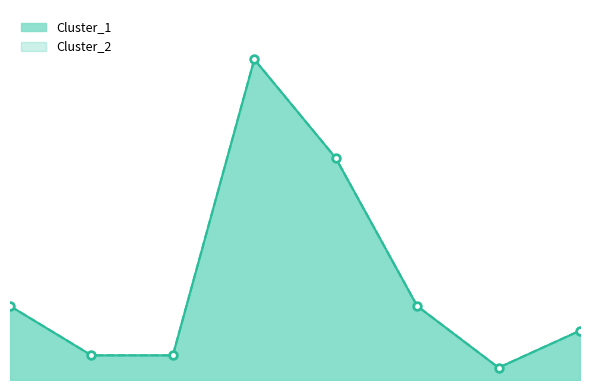

Reading left to right, list all the values displayed in this chart.

Cluster_1: 0=6	1=2	2=2	3=26	4=18	5=6	6=1	7=4
Cluster_2: 0=6	1=2	2=2	3=26	4=18	5=6	6=1	7=4